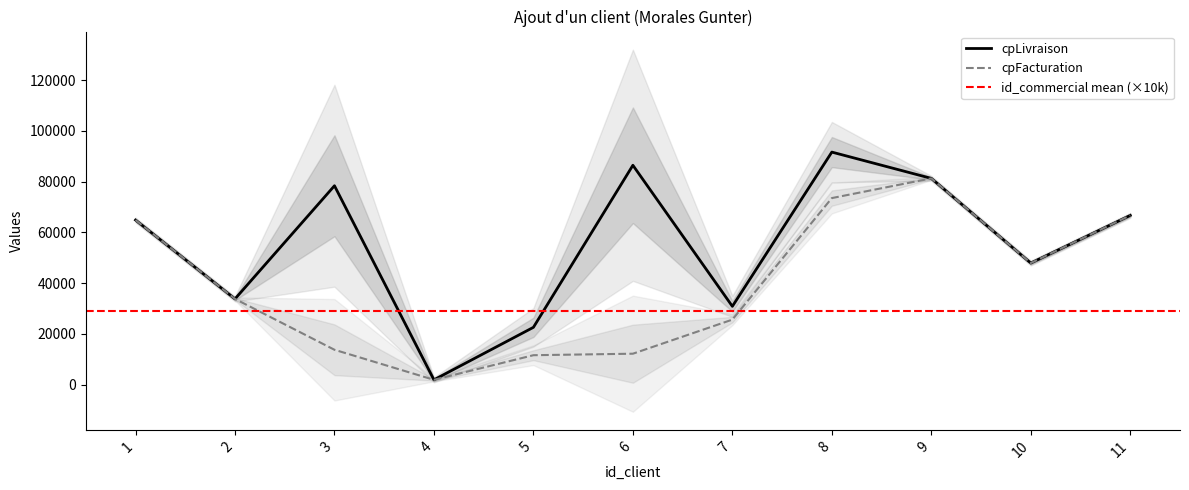

Is it true that cpLivraison equals 40265 at 7?

False